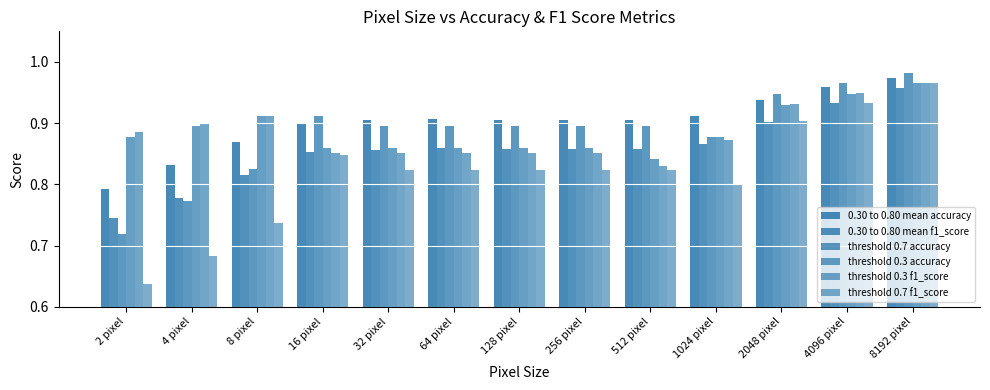

What is the value of the 0.30 to 0.80 mean accuracy bar at the 5th from the left?

0.9